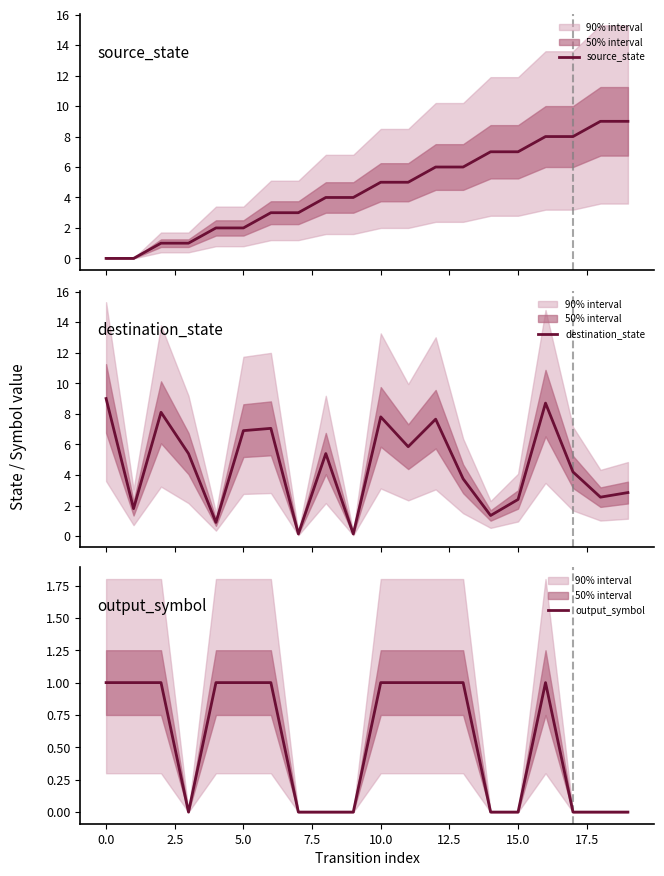

True or false: output_symbol has a value of 2 at 5.0.

False